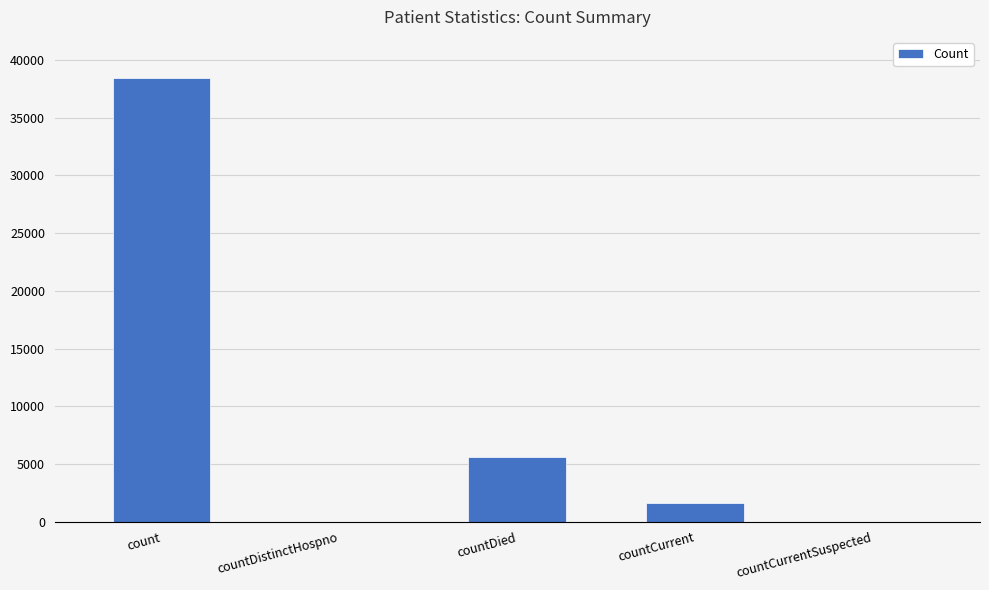

Is it true that the value at countDied is 5566?

True